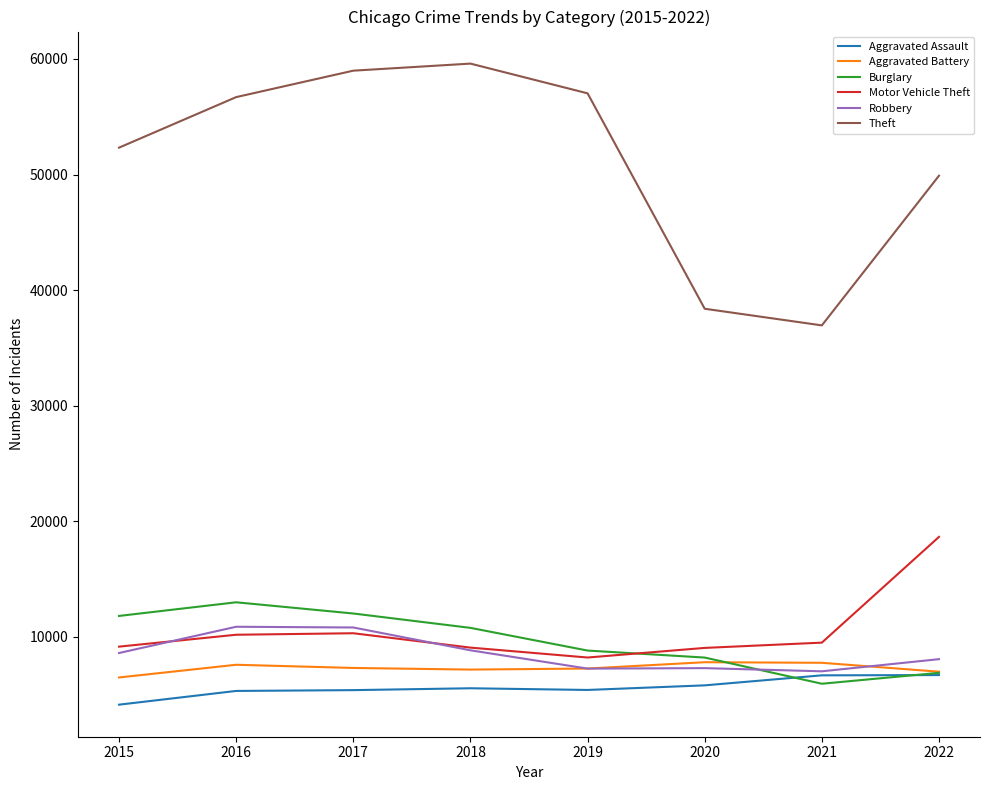

Which series has the widest spread of values?

Theft